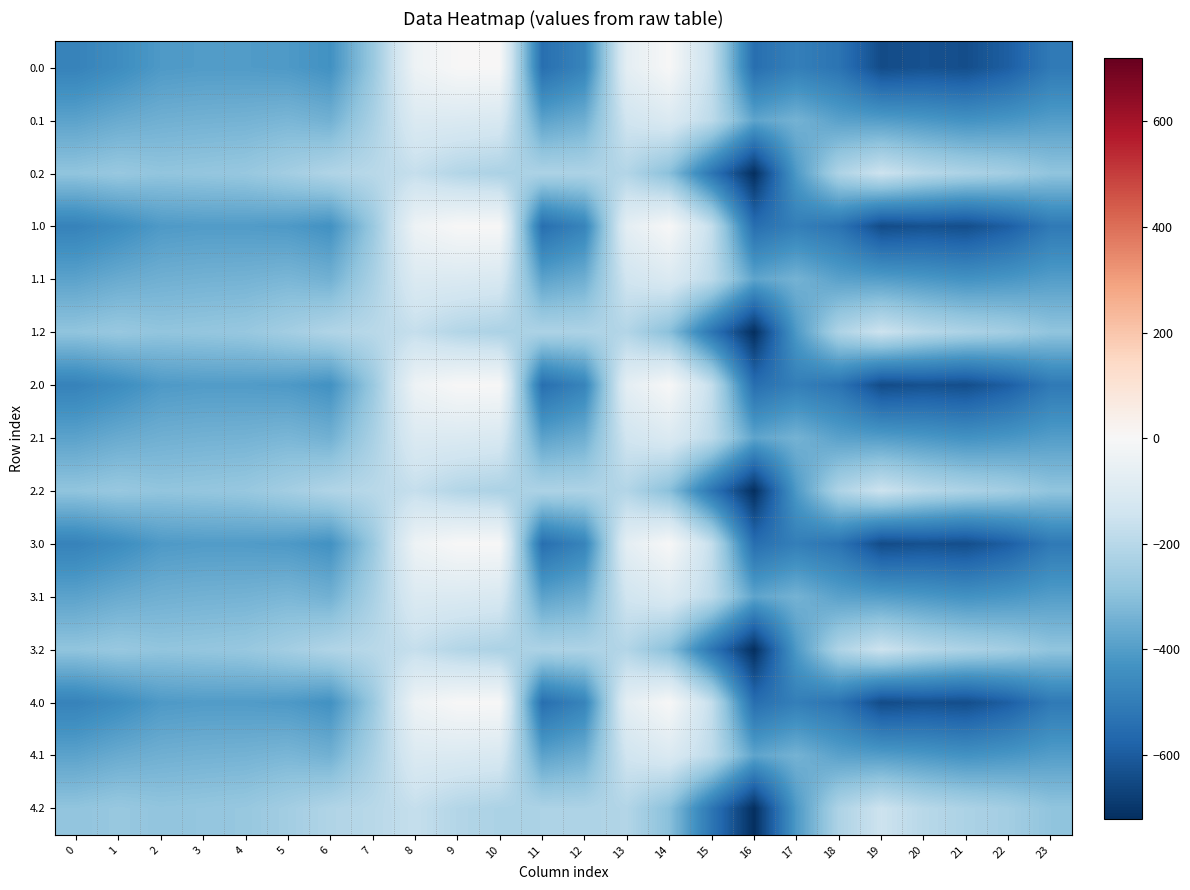

Reading right to left, list all the values displayed in this chart.

0.0: 23=-511.3	22=-592.3	21=-638.4	20=-629.9	19=-644.5	18=-529.6	17=-493.8	16=-545.4	15=-172.8	14=-0.3	13=-70.2	12=-477.2	11=-544.3	10=0.0	9=0.0	8=-35.0	7=-270.7	6=-435.0	5=-410.8	4=-404.9	3=-404.4	2=-410.3	1=-449.5	0=-482.0
0.1: 23=-399.4	22=-419.9	21=-432.4	20=-414.5	19=-399.7	18=-388.5	17=-340.1	16=-380.5	15=-190.4	14=-105.5	13=-141.2	12=-350.8	11=-384.7	10=-114.0	9=-104.8	8=-102.3	7=-234.9	6=-345.2	5=-329.5	4=-339.6	3=-342.7	2=-347.9	1=-361.1	0=-384.6
0.2: 23=-287.5	22=-247.4	21=-226.4	20=-199.2	19=-151.1	18=-223.1	17=-409.5	16=-721.2	15=-522.2	14=-301.9	13=-212.2	12=-224.3	11=-225.2	10=-228.0	9=-209.6	8=-169.5	7=-199.0	6=-216.4	5=-248.1	4=-274.4	3=-281.0	2=-285.5	1=-272.7	0=-287.1
1.0: 23=-511.3	22=-592.3	21=-638.4	20=-629.9	19=-644.5	18=-529.6	17=-493.8	16=-545.4	15=-172.8	14=-0.3	13=-70.2	12=-477.2	11=-544.3	10=0.0	9=0.0	8=-35.0	7=-270.7	6=-435.0	5=-410.8	4=-404.9	3=-404.4	2=-410.3	1=-449.5	0=-482.0
1.1: 23=-399.4	22=-419.9	21=-432.4	20=-414.5	19=-399.7	18=-388.5	17=-340.1	16=-380.5	15=-190.4	14=-105.5	13=-141.2	12=-350.8	11=-384.7	10=-114.0	9=-104.8	8=-102.3	7=-234.9	6=-345.2	5=-329.5	4=-339.6	3=-342.7	2=-347.9	1=-361.1	0=-384.6
1.2: 23=-287.5	22=-247.4	21=-226.4	20=-199.2	19=-151.1	18=-223.1	17=-409.5	16=-721.2	15=-522.2	14=-301.9	13=-212.2	12=-224.3	11=-225.2	10=-228.0	9=-209.6	8=-169.5	7=-199.0	6=-216.4	5=-248.1	4=-274.4	3=-281.0	2=-285.5	1=-272.7	0=-287.1
2.0: 23=-511.3	22=-592.3	21=-638.4	20=-629.9	19=-644.5	18=-529.6	17=-493.8	16=-545.4	15=-172.8	14=-0.3	13=-70.2	12=-477.2	11=-544.3	10=0.0	9=0.0	8=-35.0	7=-270.7	6=-435.0	5=-410.8	4=-404.9	3=-404.4	2=-410.3	1=-449.5	0=-482.0
2.1: 23=-399.4	22=-419.9	21=-432.4	20=-414.5	19=-399.7	18=-388.5	17=-340.1	16=-380.5	15=-190.4	14=-105.5	13=-141.2	12=-350.8	11=-384.7	10=-114.0	9=-104.8	8=-102.3	7=-234.9	6=-345.2	5=-329.5	4=-339.6	3=-342.7	2=-347.9	1=-361.1	0=-384.6
2.2: 23=-287.5	22=-247.4	21=-226.4	20=-199.2	19=-151.1	18=-223.1	17=-409.5	16=-721.2	15=-522.2	14=-301.9	13=-212.2	12=-224.3	11=-225.2	10=-228.0	9=-209.6	8=-169.5	7=-199.0	6=-216.4	5=-248.1	4=-274.4	3=-281.0	2=-285.5	1=-272.7	0=-287.1
3.0: 23=-511.3	22=-592.3	21=-638.4	20=-629.9	19=-644.5	18=-529.6	17=-493.8	16=-545.4	15=-172.8	14=-0.3	13=-70.2	12=-477.2	11=-544.3	10=0.0	9=0.0	8=-35.0	7=-270.7	6=-435.0	5=-410.8	4=-404.9	3=-404.4	2=-410.3	1=-449.5	0=-482.0
3.1: 23=-399.4	22=-419.9	21=-432.4	20=-414.5	19=-399.7	18=-388.5	17=-340.1	16=-380.5	15=-190.4	14=-105.5	13=-141.2	12=-350.8	11=-384.7	10=-114.0	9=-104.8	8=-102.3	7=-234.9	6=-345.2	5=-329.5	4=-339.6	3=-342.7	2=-347.9	1=-361.1	0=-384.6
3.2: 23=-287.5	22=-247.4	21=-226.4	20=-199.2	19=-151.1	18=-223.1	17=-409.5	16=-721.2	15=-522.2	14=-301.9	13=-212.2	12=-224.3	11=-225.2	10=-228.0	9=-209.6	8=-169.5	7=-199.0	6=-216.4	5=-248.1	4=-274.4	3=-281.0	2=-285.5	1=-272.7	0=-287.1
4.0: 23=-511.3	22=-592.3	21=-638.4	20=-629.9	19=-644.5	18=-529.6	17=-493.8	16=-545.4	15=-172.8	14=-0.3	13=-70.2	12=-477.2	11=-544.3	10=0.0	9=0.0	8=-35.0	7=-270.7	6=-435.0	5=-410.8	4=-404.9	3=-404.4	2=-410.3	1=-449.5	0=-482.0
4.1: 23=-399.4	22=-419.9	21=-432.4	20=-414.5	19=-399.7	18=-388.5	17=-340.1	16=-380.5	15=-190.4	14=-105.5	13=-141.2	12=-350.8	11=-384.7	10=-114.0	9=-104.8	8=-102.3	7=-234.9	6=-345.2	5=-329.5	4=-339.6	3=-342.7	2=-347.9	1=-361.1	0=-384.6
4.2: 23=-287.5	22=-247.4	21=-226.4	20=-199.2	19=-151.1	18=-223.1	17=-409.5	16=-721.2	15=-522.2	14=-301.9	13=-212.2	12=-224.3	11=-225.2	10=-228.0	9=-209.6	8=-169.5	7=-199.0	6=-216.4	5=-248.1	4=-274.4	3=-281.0	2=-285.5	1=-272.7	0=-287.1